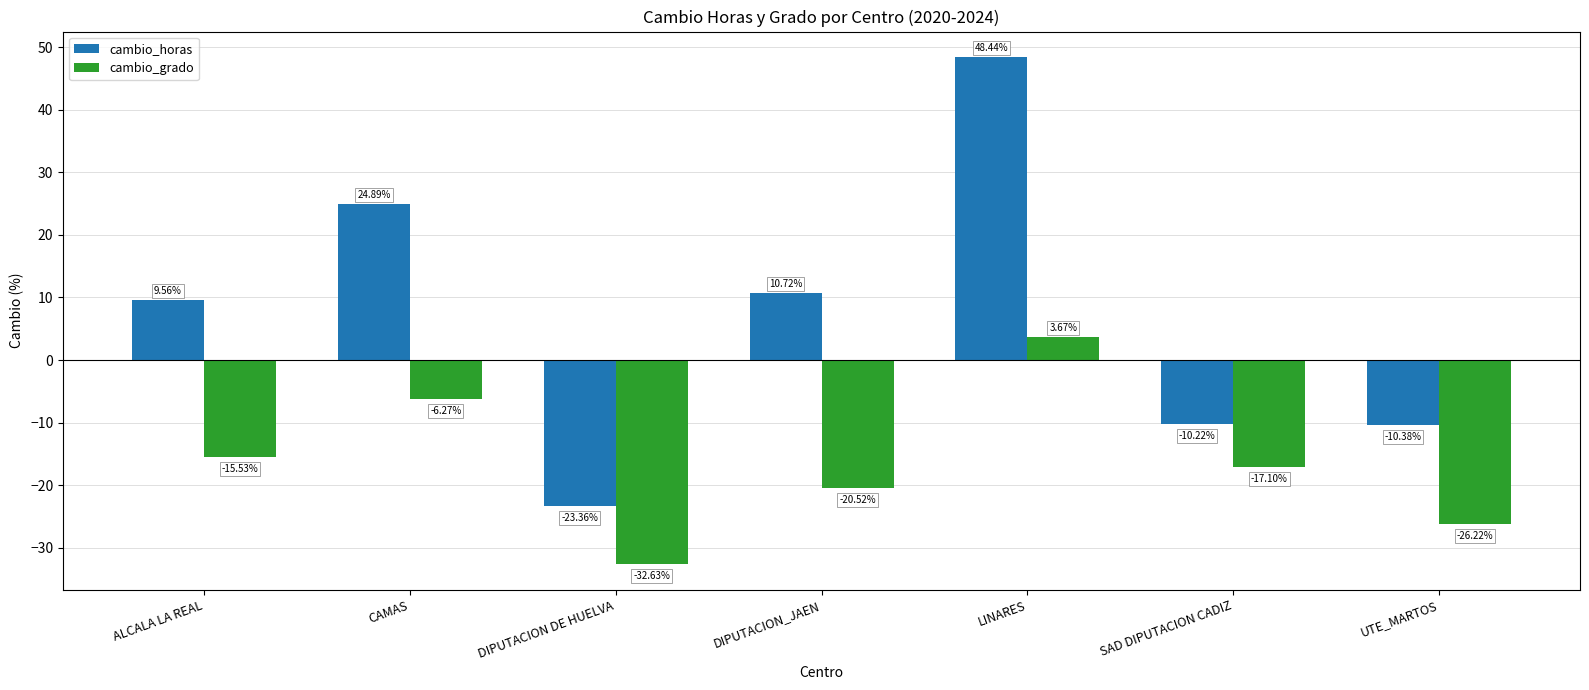

What is the approximate value of cambio_horas at SAD DIPUTACION CADIZ?

-10.2